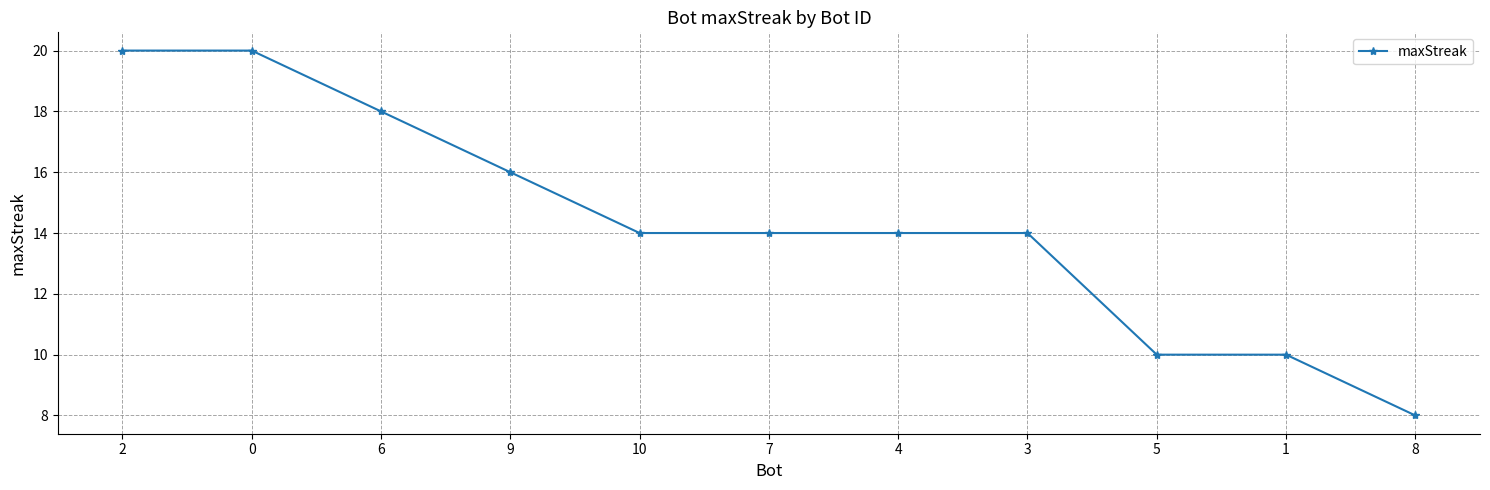

How many values are between 10 and 18?

8